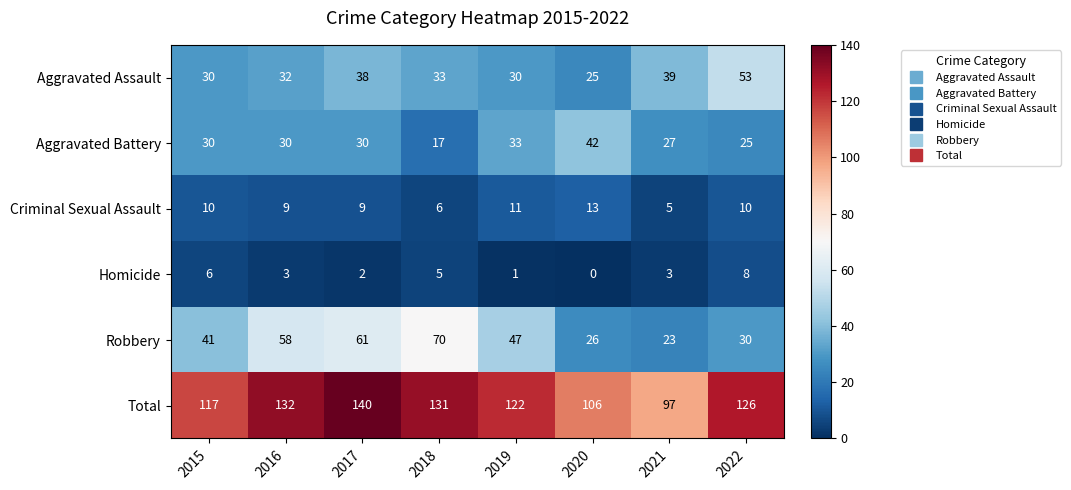

At which label is Total closest to 118?

2015